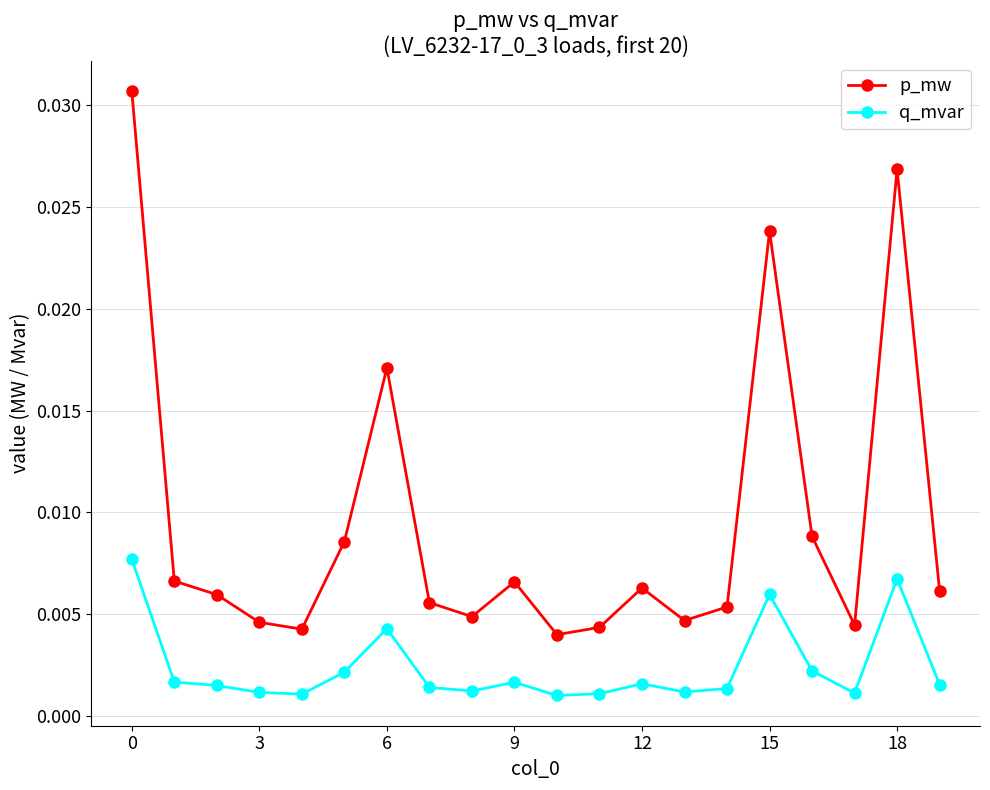

Does the chart display data point markers on the line(s)?

Yes